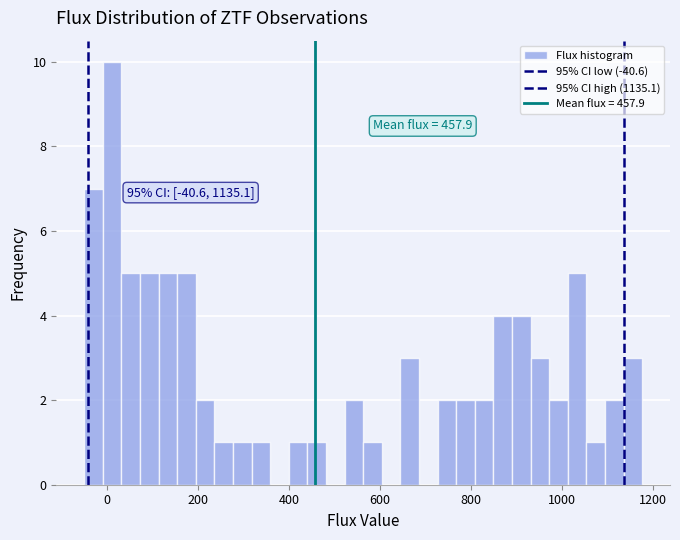

Read against the x-axis, roughly where is the centre of the tallest bar?

20